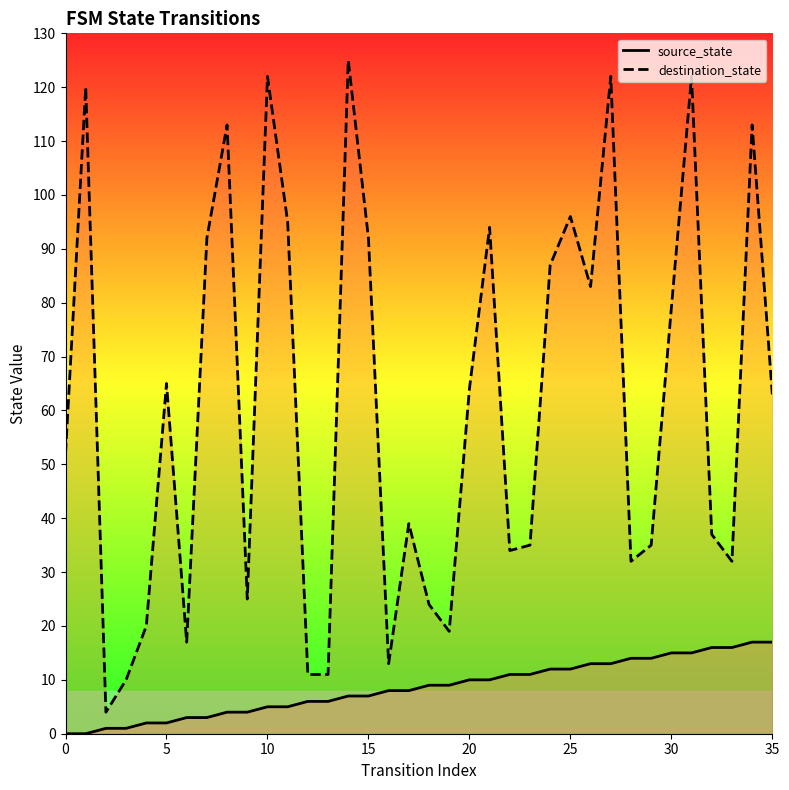

What is the difference between the maximum and second lowest values in the source_state series?

17